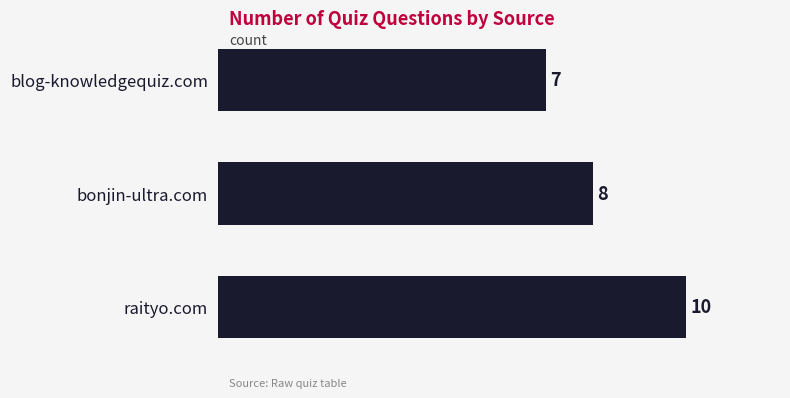

What is the maximum value shown in the chart?

10